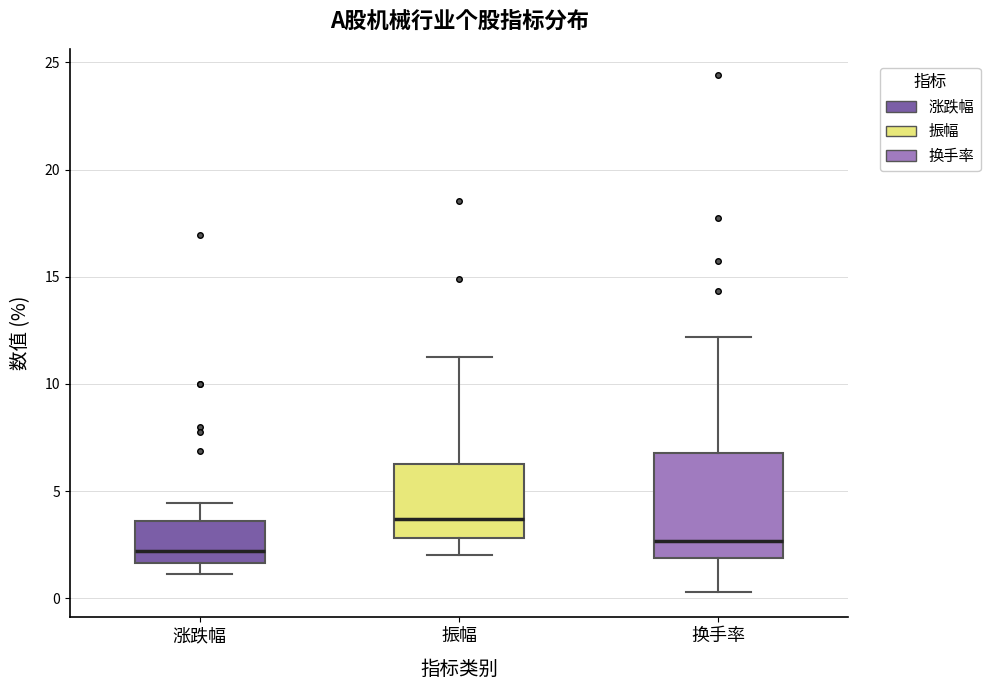

Reading left to right, transcribe this box plot: for each box, give where its median line is, the range the box spans, and where its two whiskers end, as read against the y-axis. The values are not printed on the chart, so give them approximately, as read against the axis.

涨跌幅: median 2.0, box 1.5 to 3.5, whiskers 1.0 to 4.5
振幅: median 3.5, box 3.0 to 6.0, whiskers 2.0 to 11.5
换手率: median 2.5, box 2.0 to 7.0, whiskers 0.5 to 12.0